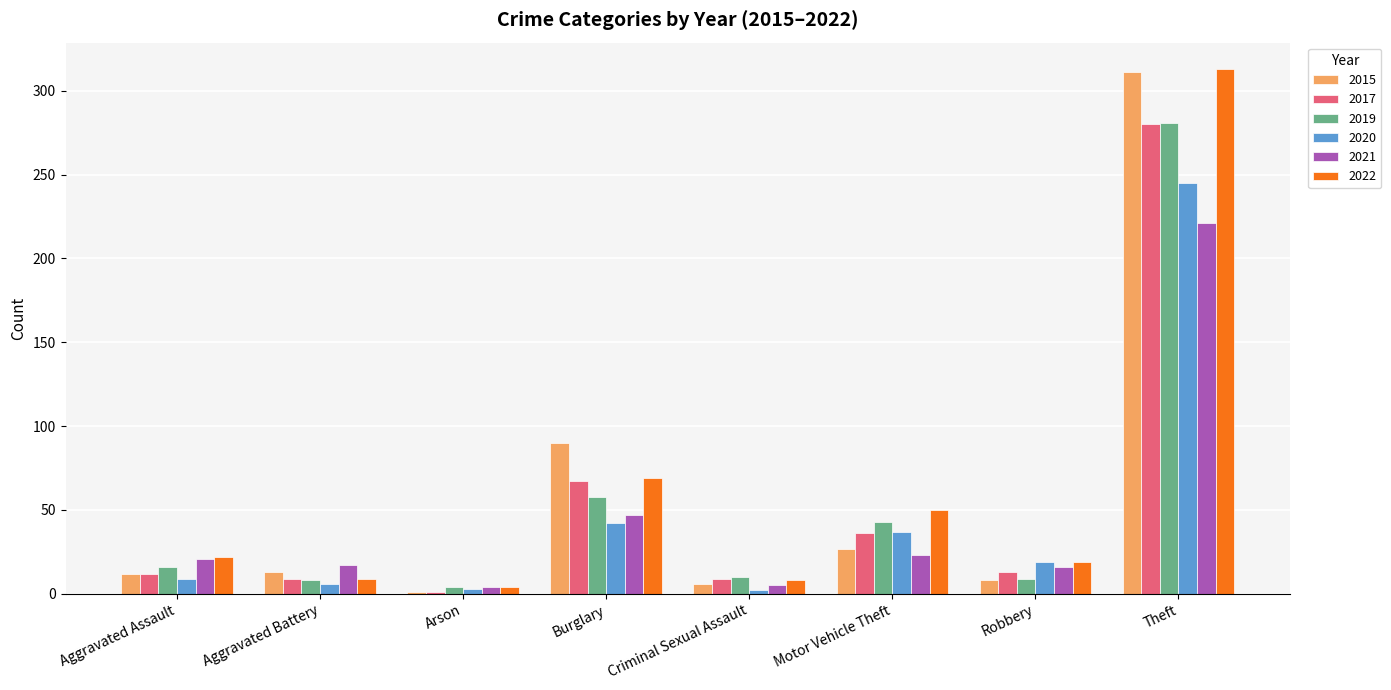

What is the value of the 2020 bar at the 1st from the left?

9